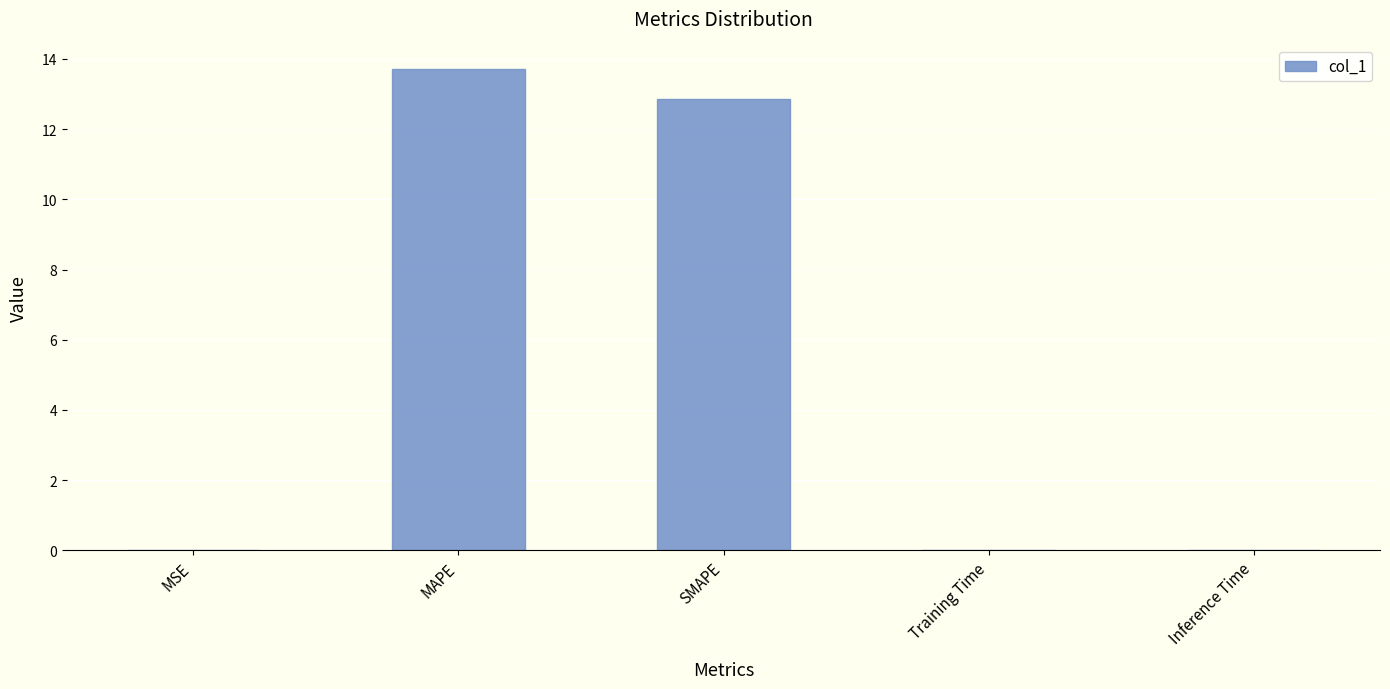

What is the sum of all values?

26.6